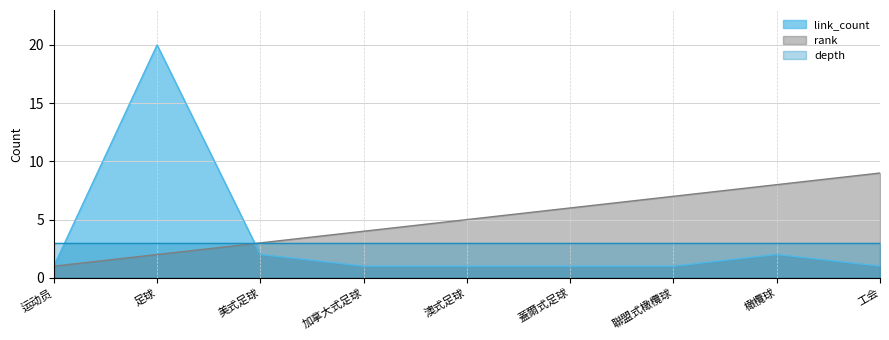

What position from the right is 运动员?

9